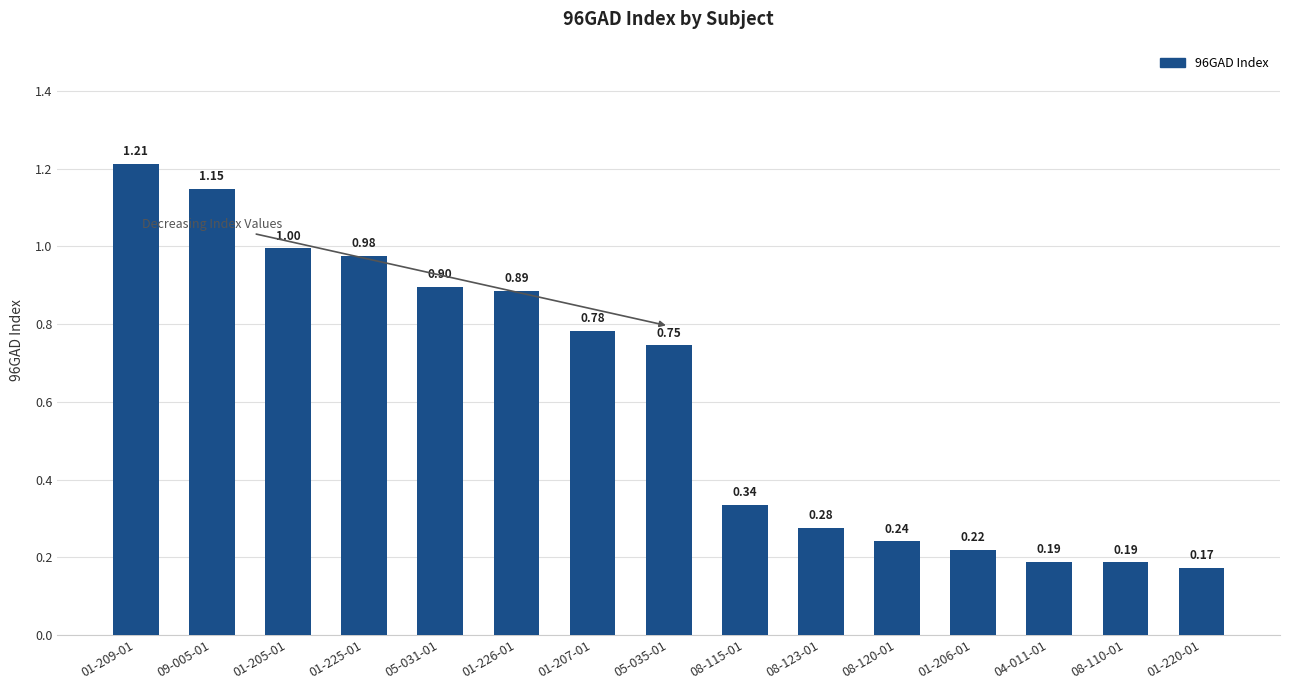

Where is the data nearest to the value 0?

01-220-01